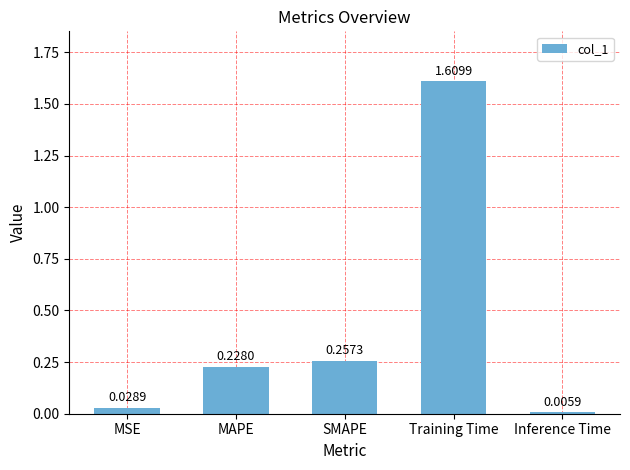

Count the number of data series in this chart.

1